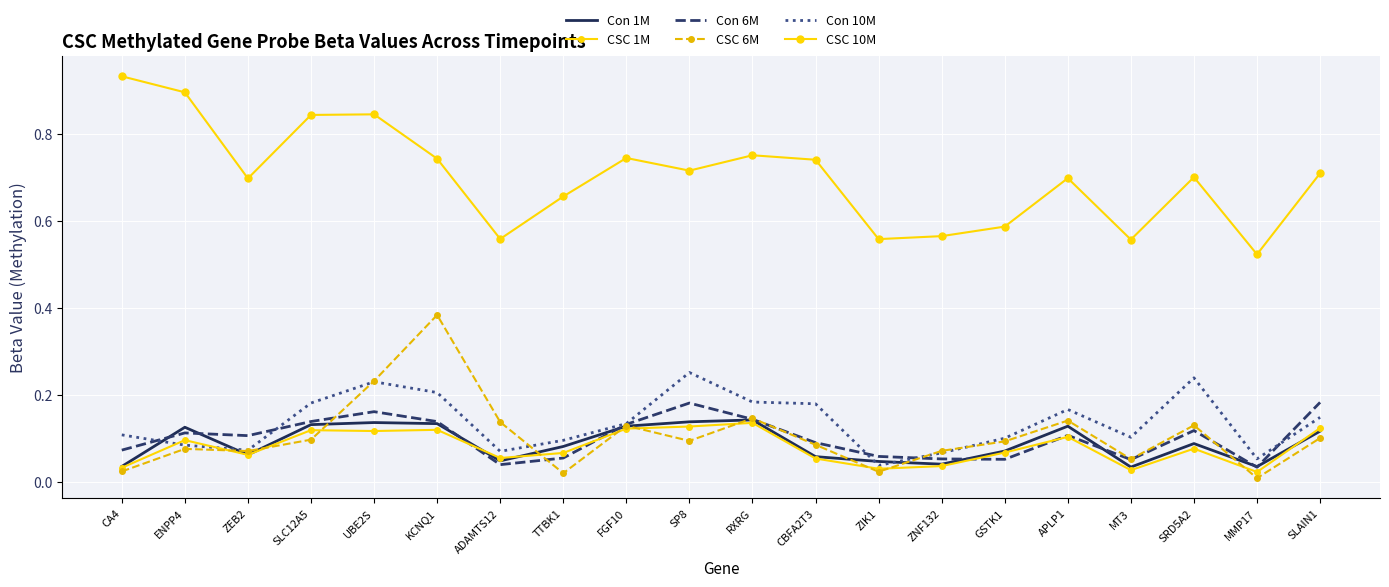

Count the number of data series in this chart.

6